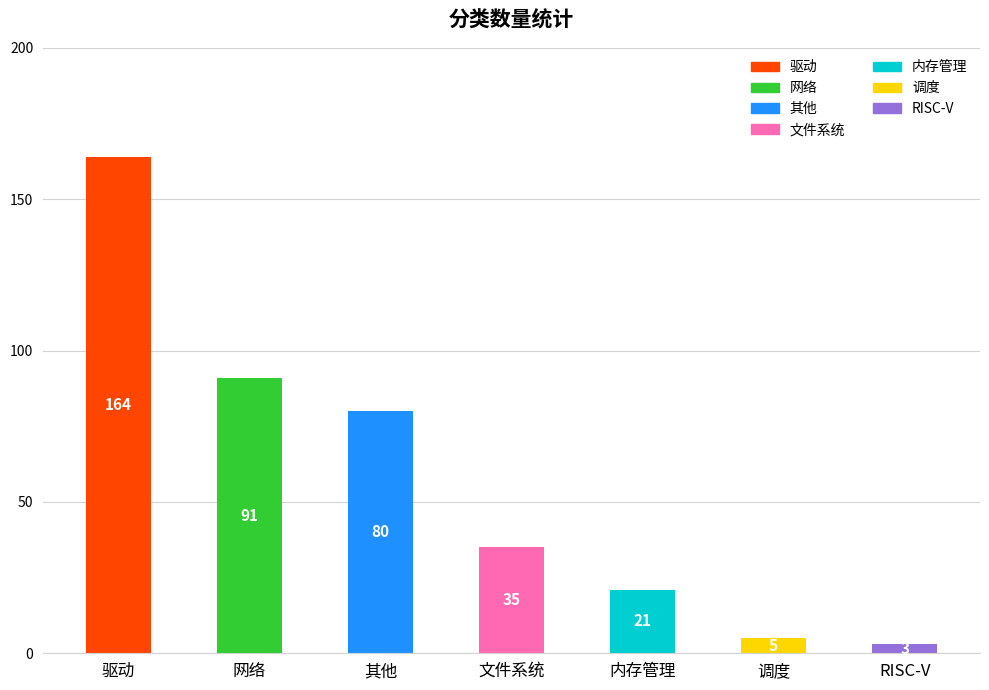

What is the smallest value displayed?

3